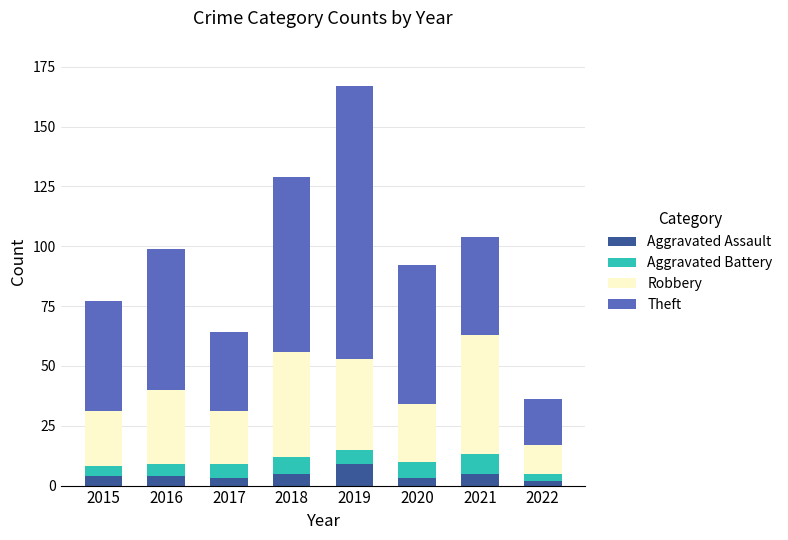

At which category is the sum across all series the highest?

2019